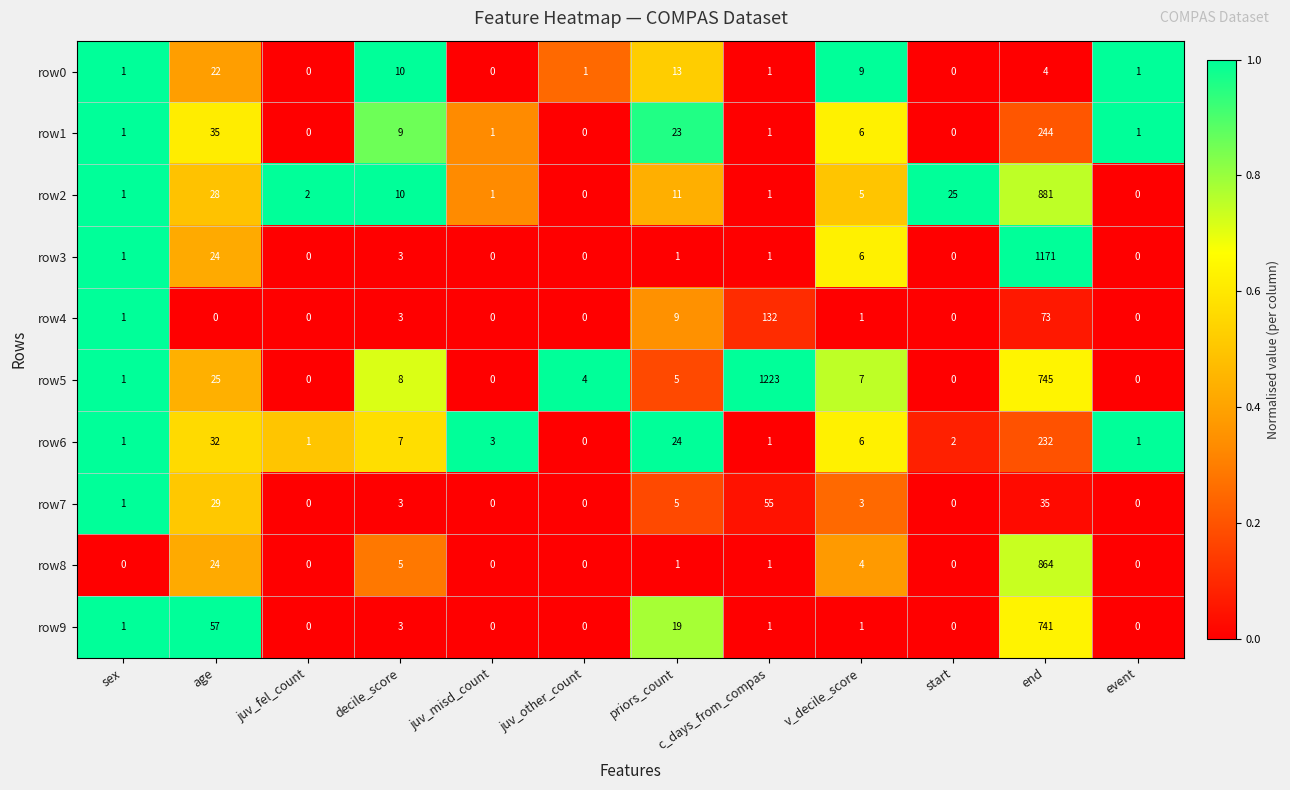

How many distinct data groups are displayed?

10